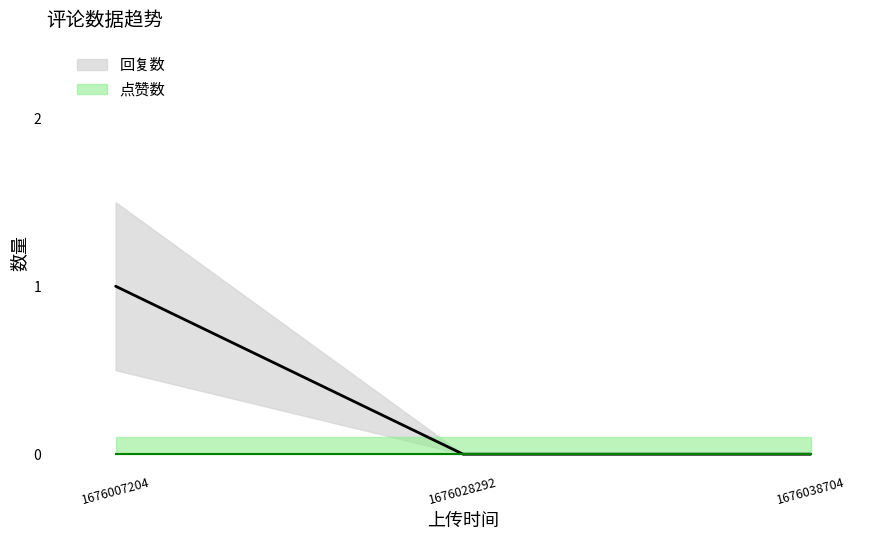

List the labels in order of value, largest first.

1676007204, 1676028292, 1676038704